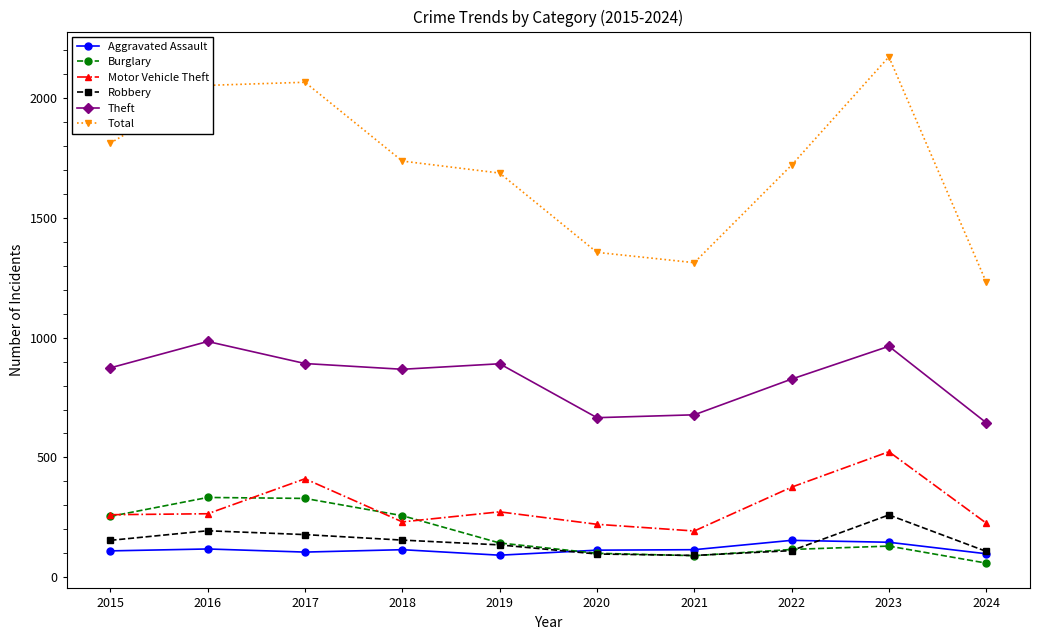

What is the value of the Robbery point at the 5th from the left?

135